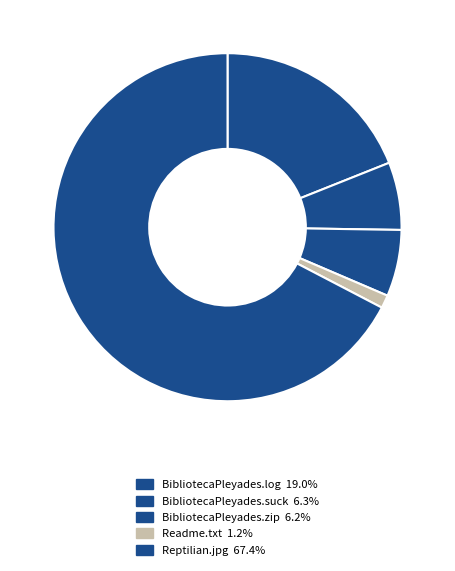

Which has a higher value, Reptilian.jpg or BibliotecaPleyades.log?

Reptilian.jpg